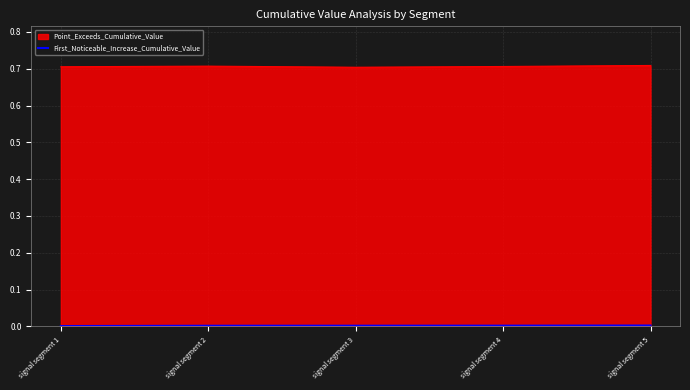

Does the chart display data point markers on the line(s)?

No